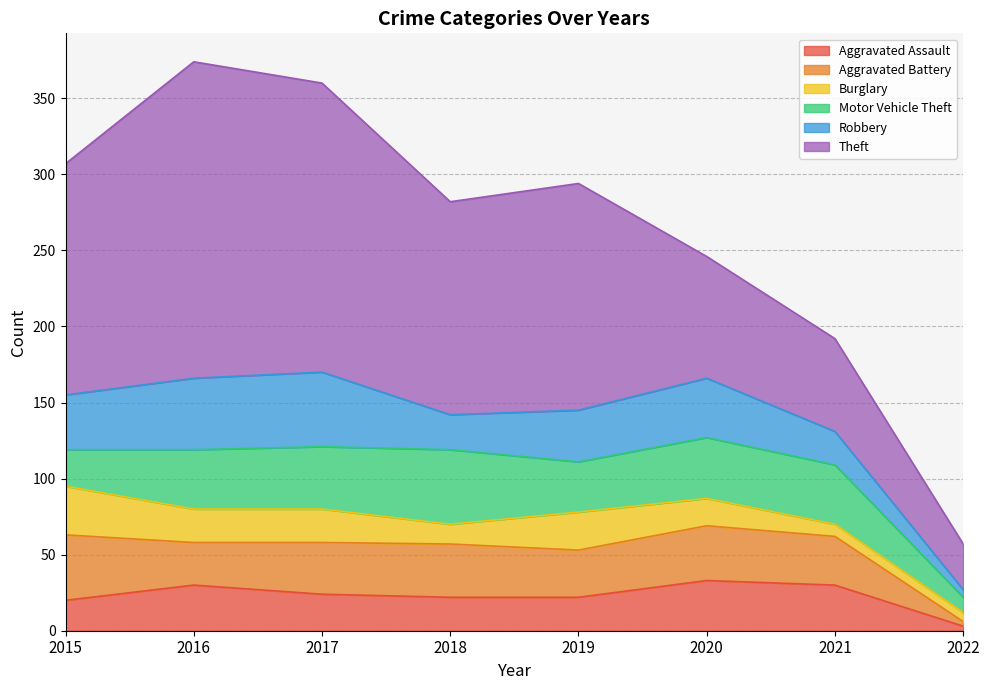

What is the minimum value shown in the chart?

3